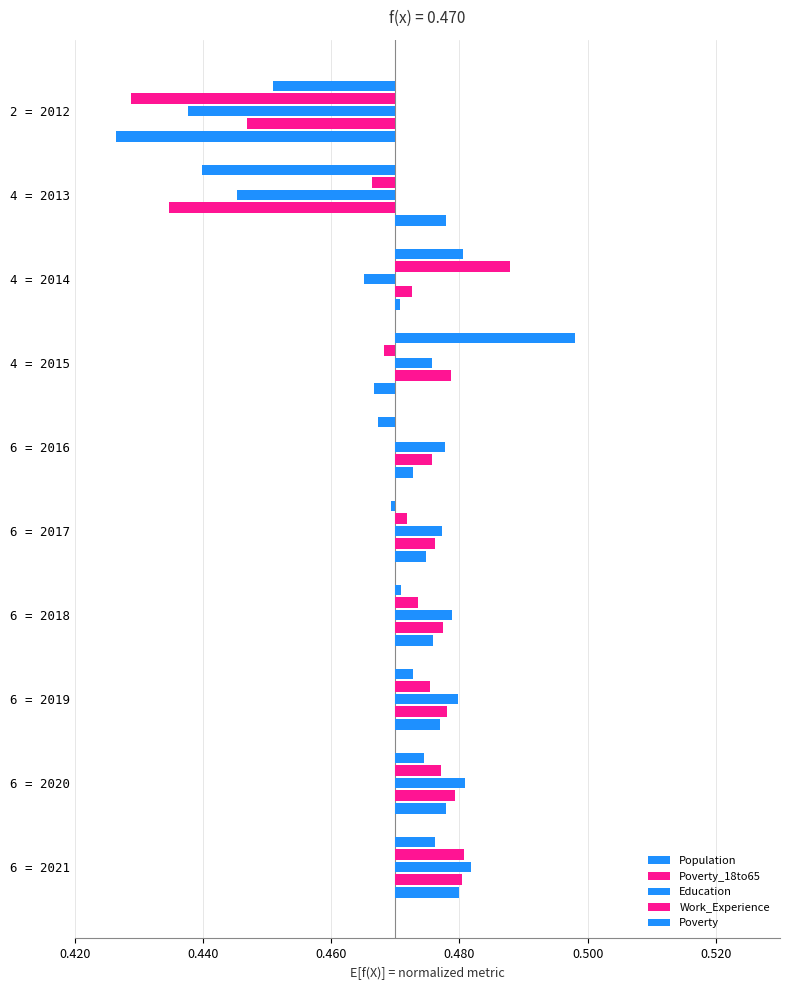

Are the bars horizontal?

Yes